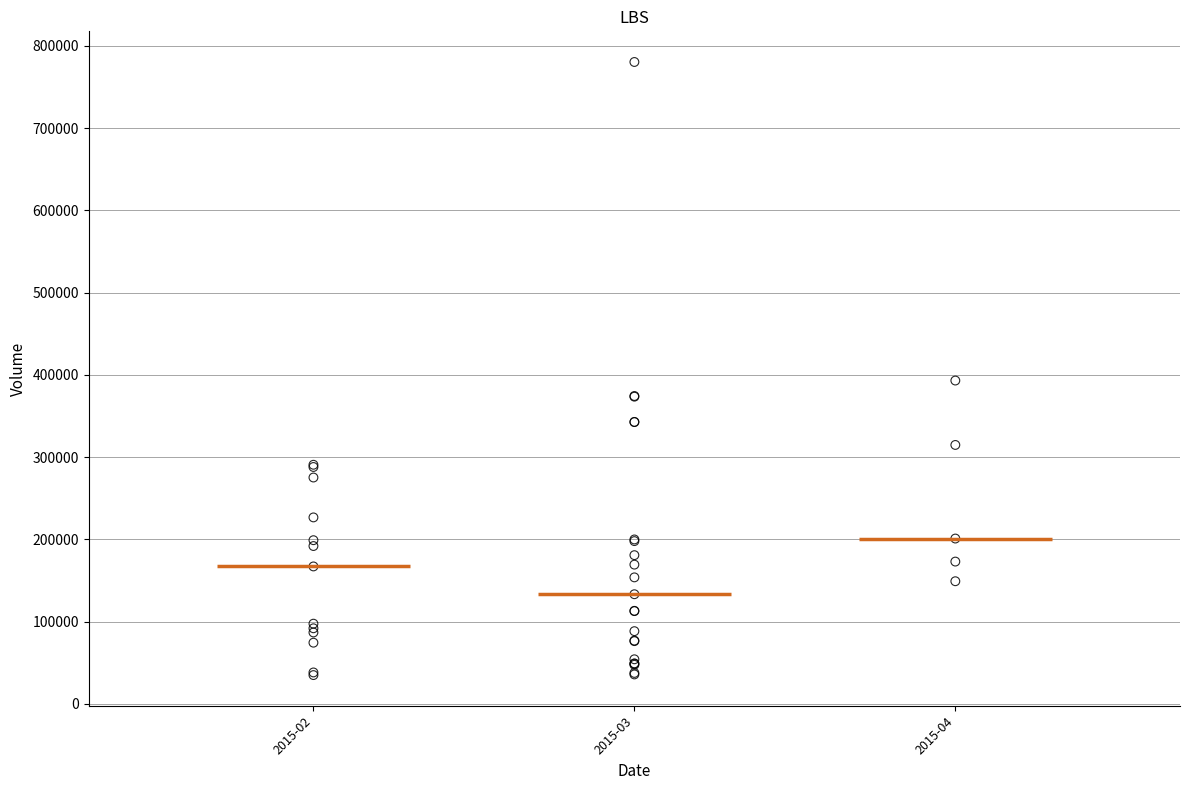

What Y value in the scatter plot is closest to 407700?

393100